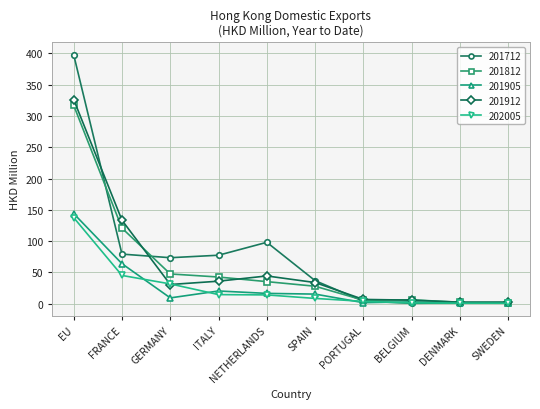

What is the spread (max minus min) of values at ITALY?

63.0